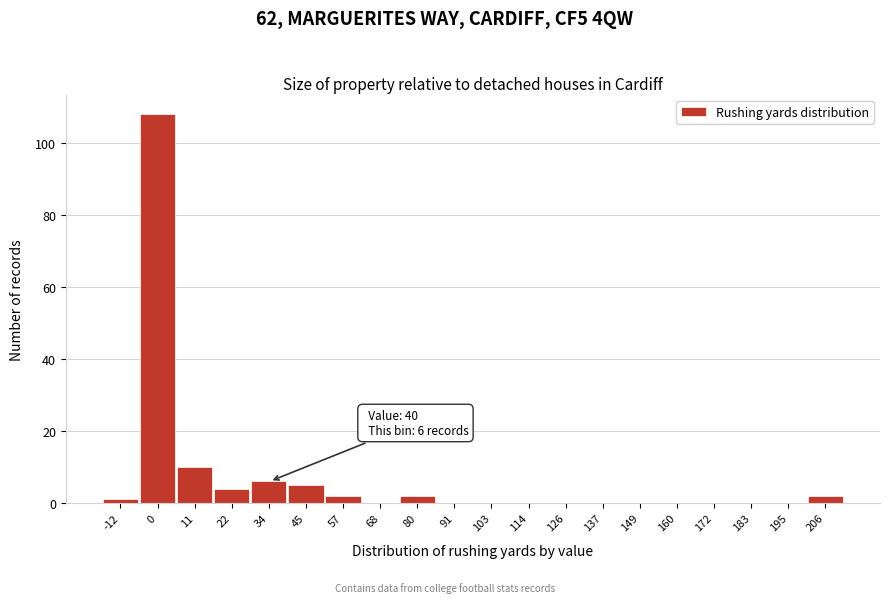

Reading left to right, what are all the values shown in this chart?

-12=1	0=108	11=10	22=4	34=6	45=5	57=2	68=0	80=2	91=0	103=0	114=0	126=0	137=0	149=0	160=0	172=0	183=0	195=0	206=2